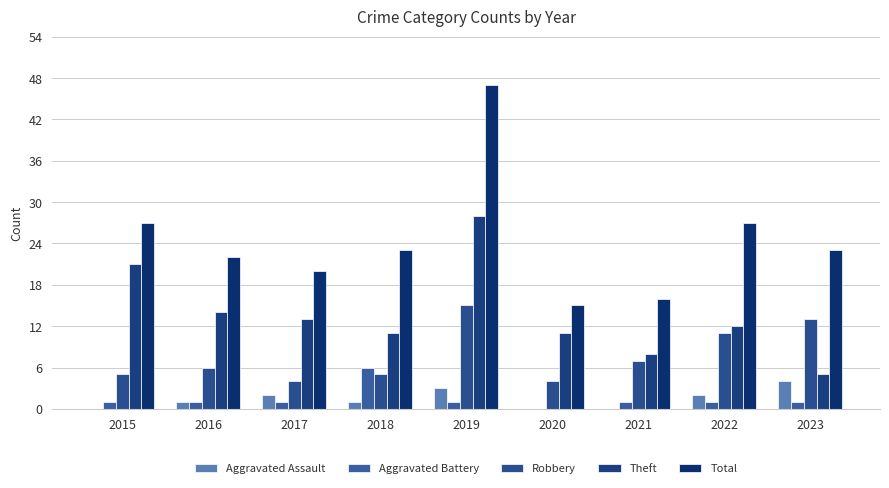

Reading left to right, extract all data points from this chart.

Aggravated Assault: 2015=0	2016=1	2017=2	2018=1	2019=3	2020=0	2021=0	2022=2	2023=4
Aggravated Battery: 2015=1	2016=1	2017=1	2018=6	2019=1	2020=0	2021=1	2022=1	2023=1
Robbery: 2015=5	2016=6	2017=4	2018=5	2019=15	2020=4	2021=7	2022=11	2023=13
Theft: 2015=21	2016=14	2017=13	2018=11	2019=28	2020=11	2021=8	2022=12	2023=5
Total: 2015=27	2016=22	2017=20	2018=23	2019=47	2020=15	2021=16	2022=27	2023=23